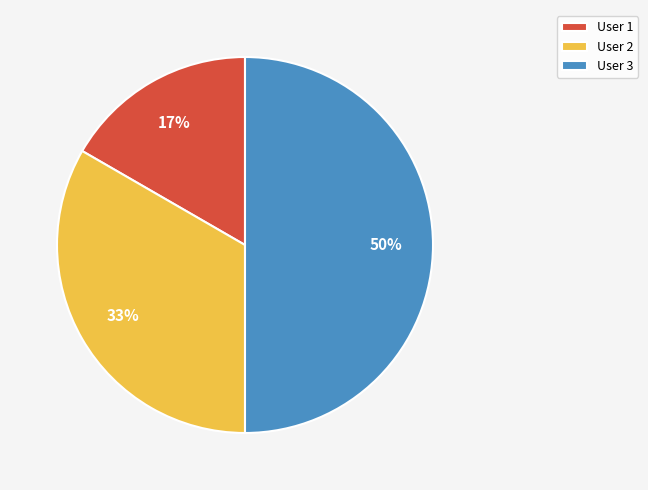

True or false: User 3 accounts for 50% of the total.

True